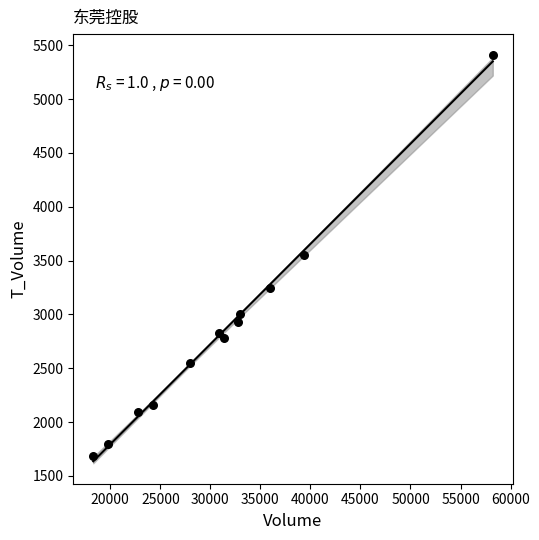

What is the average X value?

31208